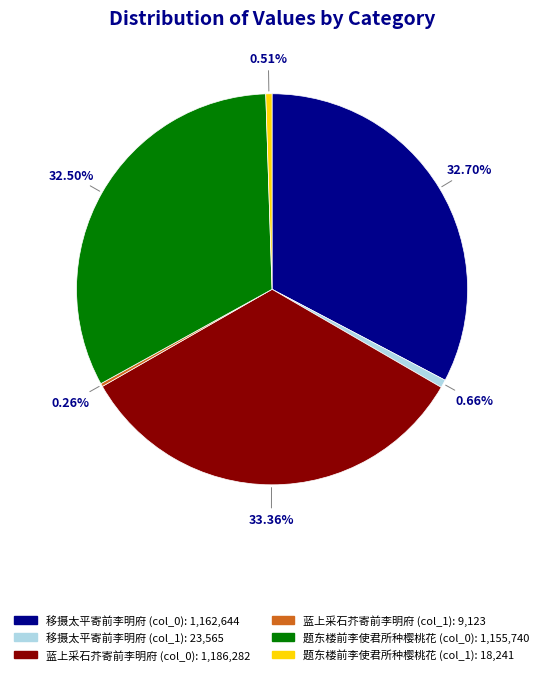

Combined, what portion of the pie is 移摄太平寄前李明府 (col_1) and 移摄太平寄前李明府 (col_0)?

33.4%